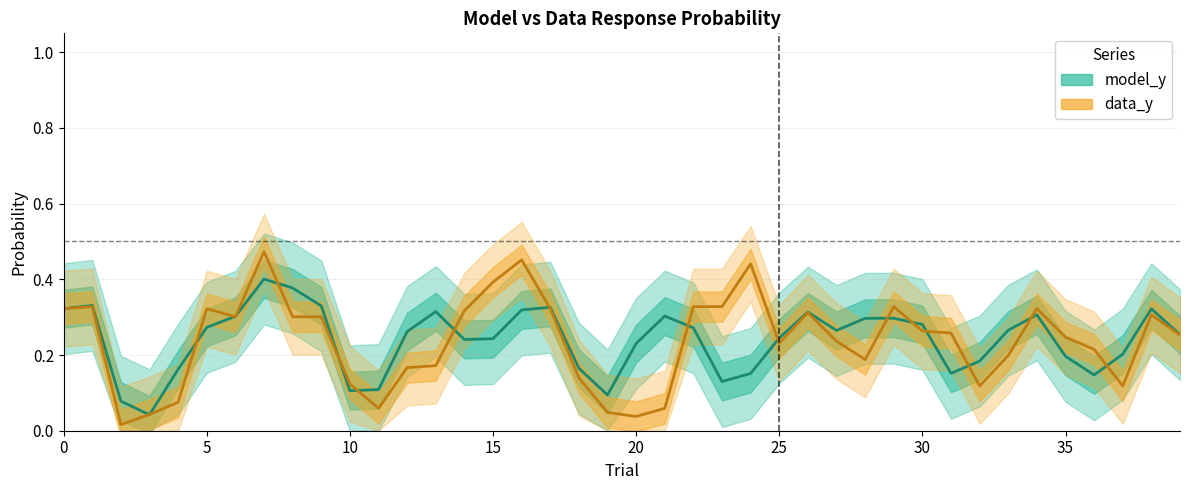

True or false: model_y has a value of 0.2 at 31.

True